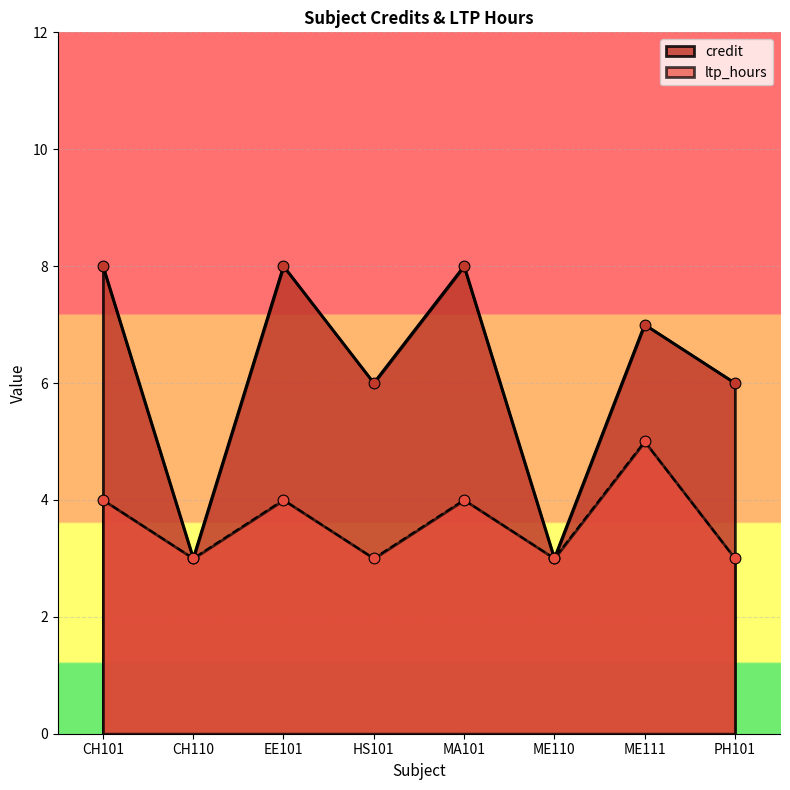

Which series contains the highest Y value?

credit